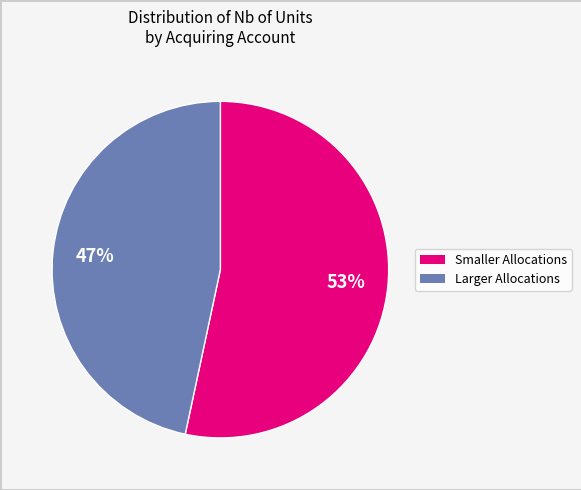

Is there a majority slice in this chart?

Yes